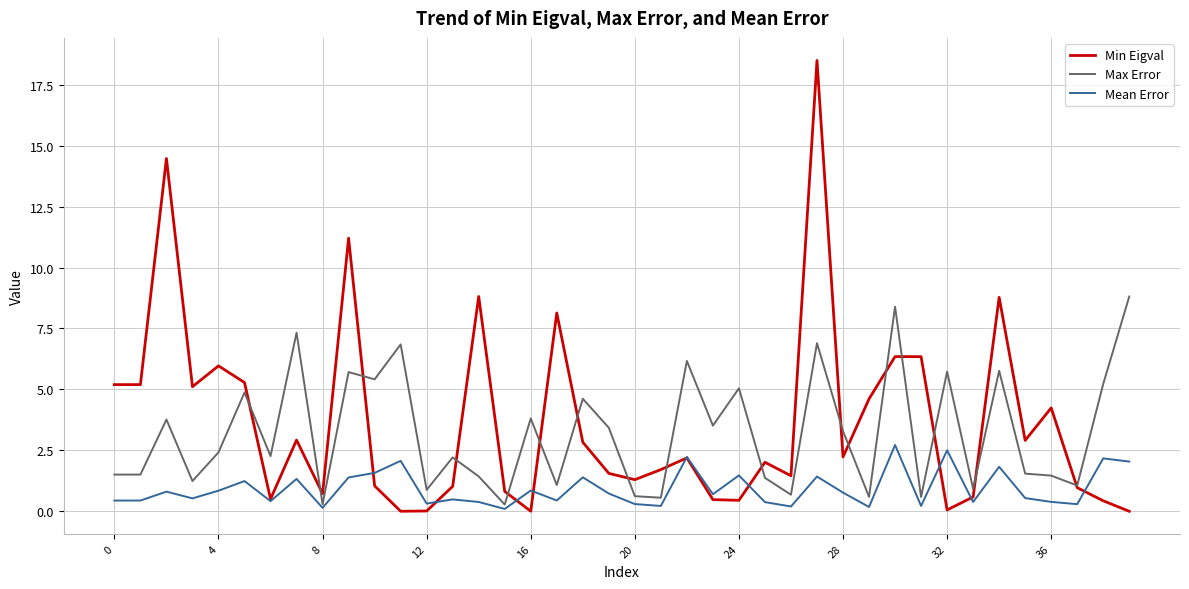

Rank the series by their maximum value, from highest to lowest.

Min Eigval, Max Error, Mean Error